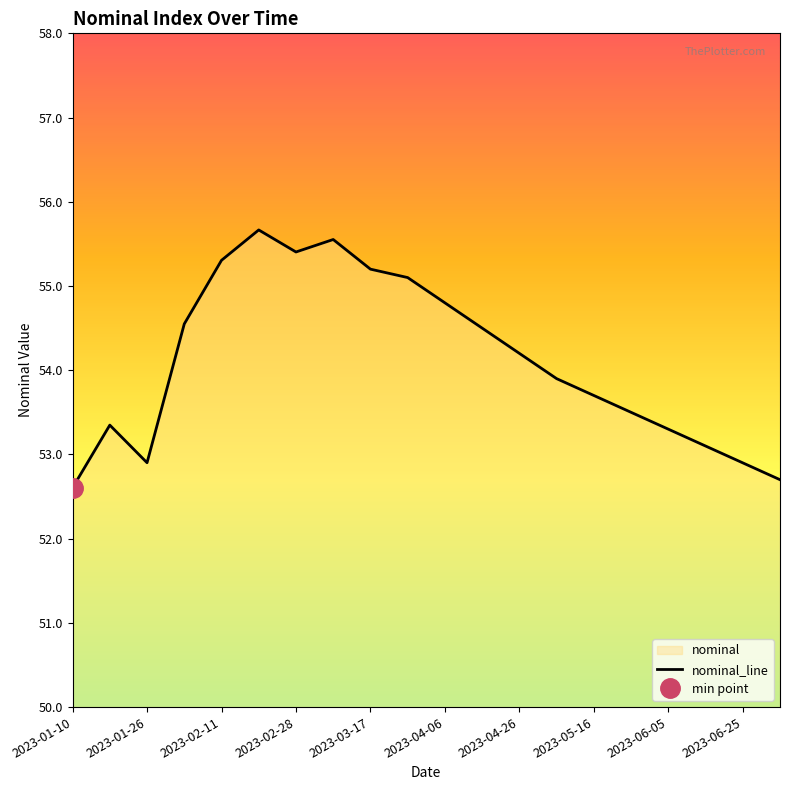

Between 2023-07-05 and 2023-03-17, which is larger?

2023-03-17